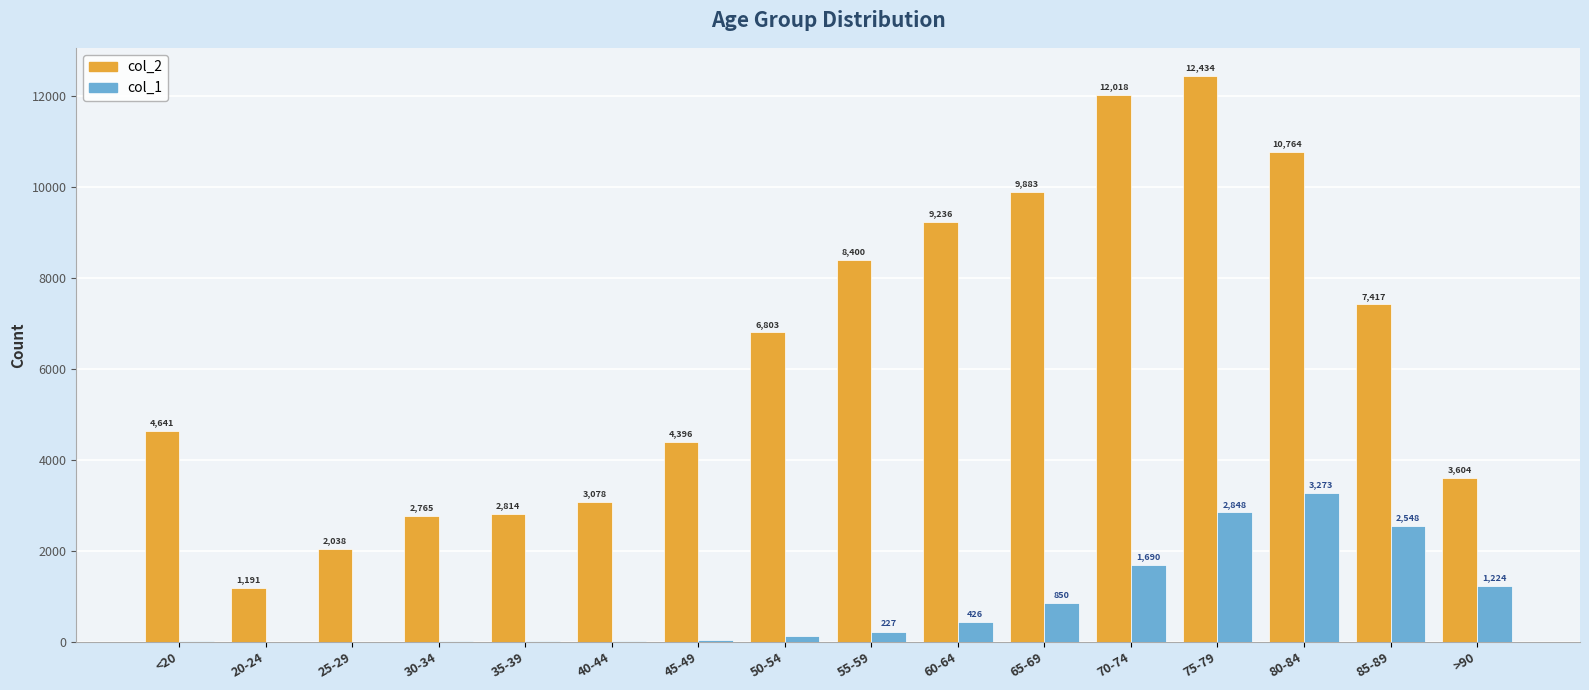

What is the highest value of the col_2 series?

12434